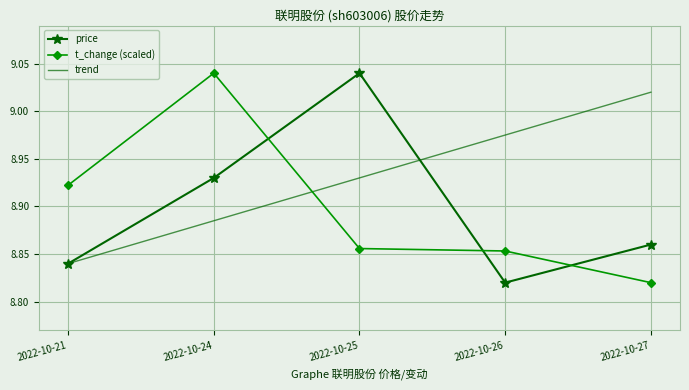

How many intersections are there between trend and t_change (scaled)?

1